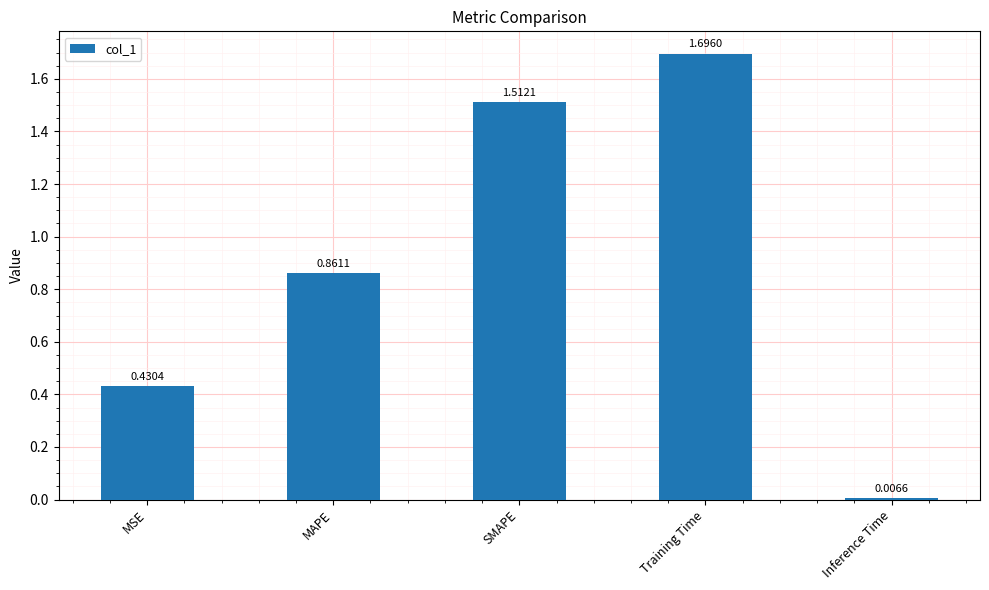

What is the label of the 4th bar from the left?

Training Time